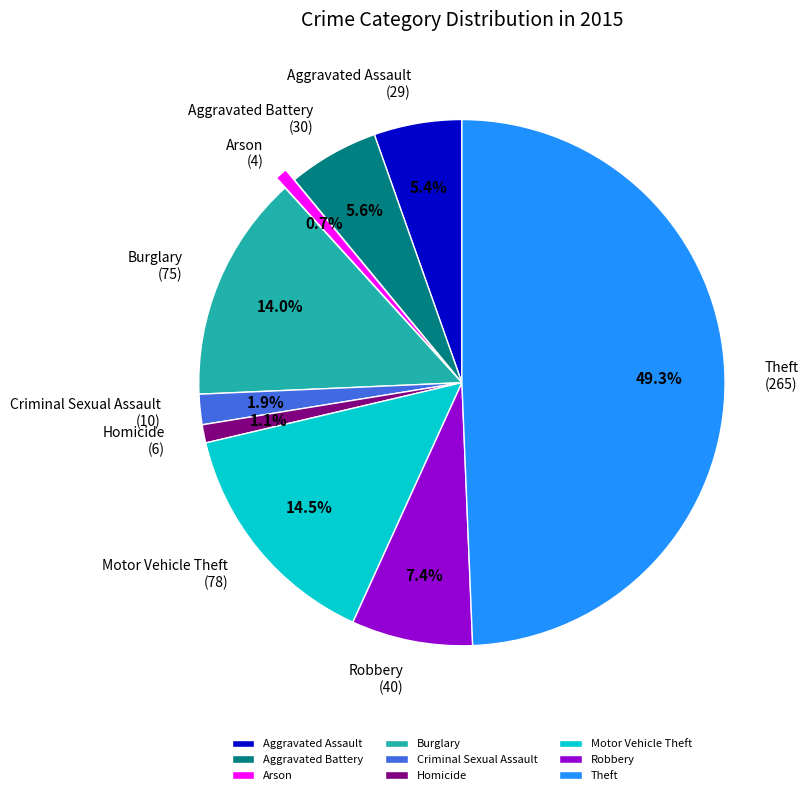

Do Arson and Burglary together represent more than half of the pie?

No